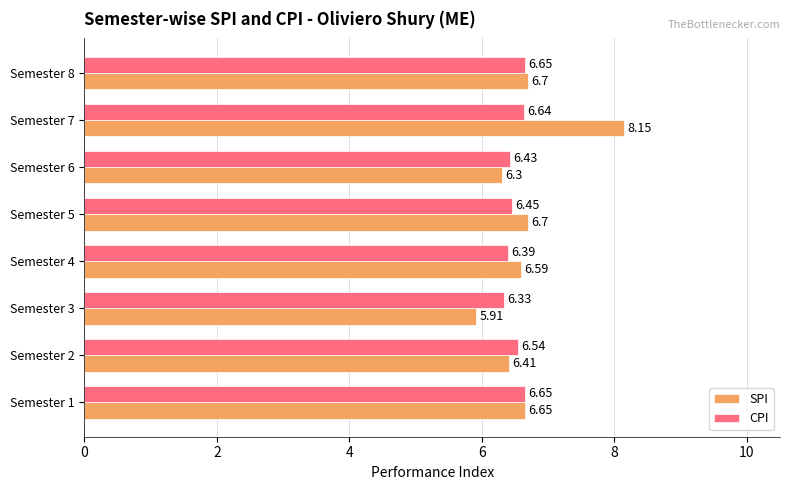

How many values in the SPI series are below 6?

1